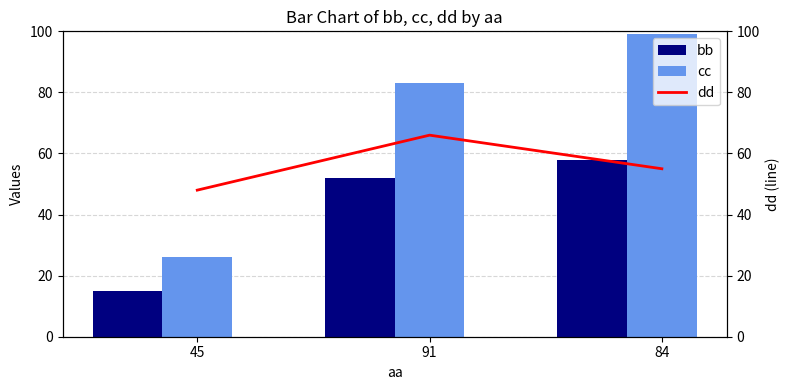

Are the bars horizontal?

No